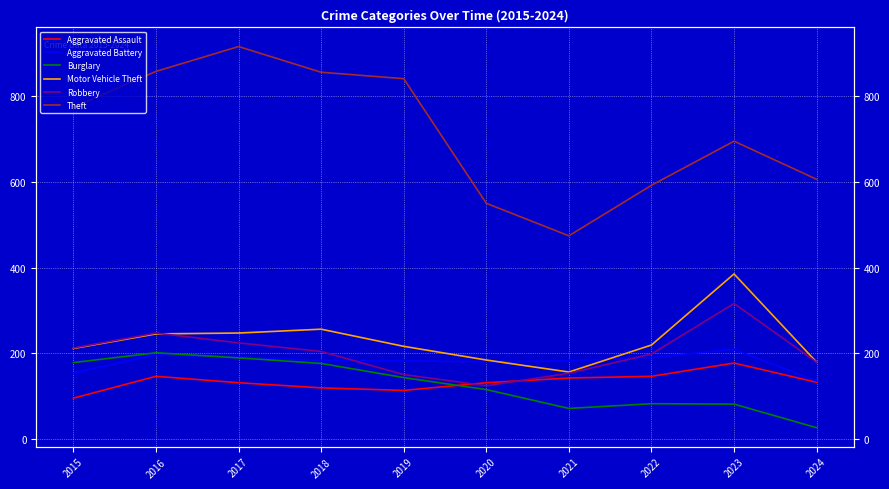

Which has a higher value, 2015 or 2016?

2016